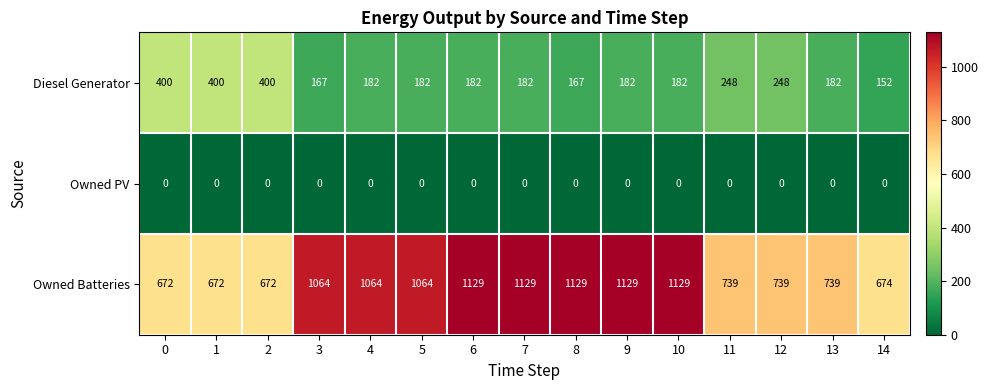

What is the lowest value of the Diesel Generator series?

152